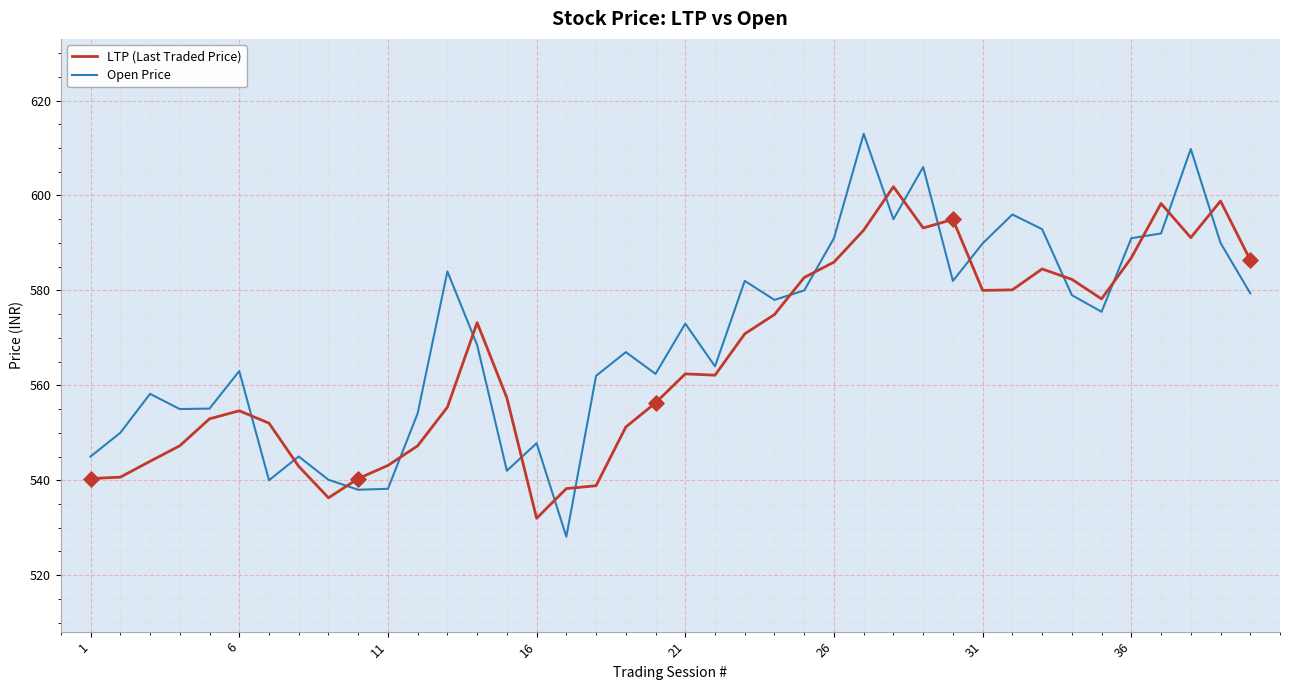

After their last crossing, which series has the higher values: Open Price or LTP (Last Traded Price)?

LTP (Last Traded Price)